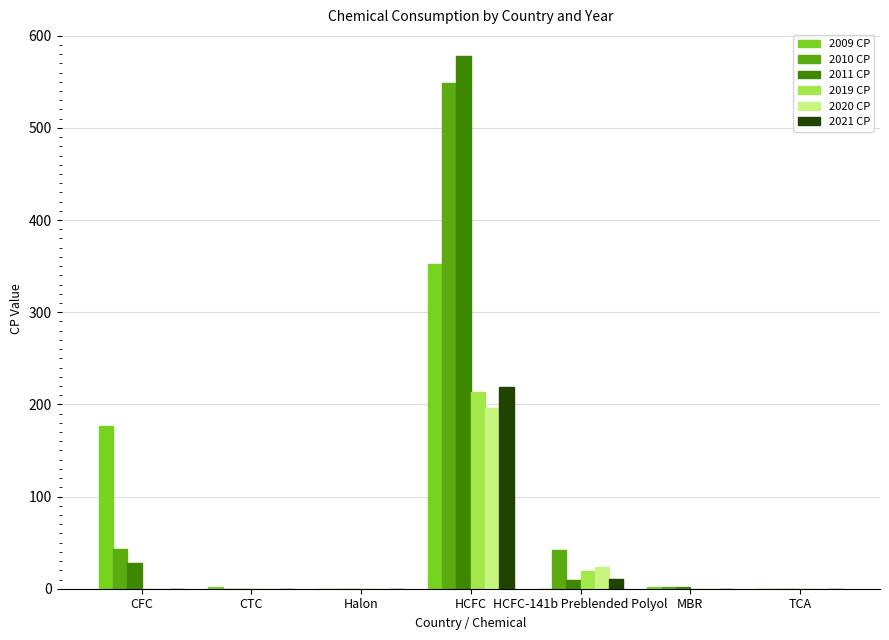

At which label does 2011 CP first exceed 1?

CFC